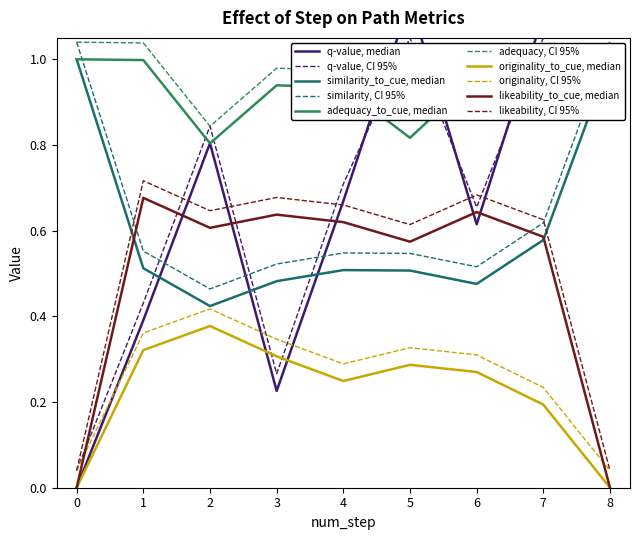

True or false: originality_to_cue and adequacy_to_cue cross at least once.

False